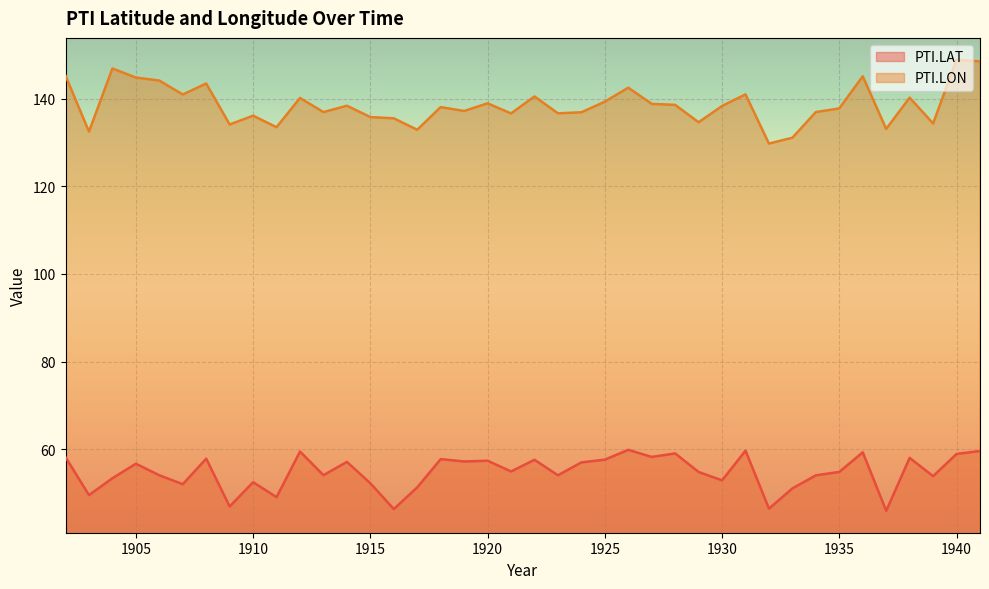

At which label does PTI.LON first exceed 138?

1902